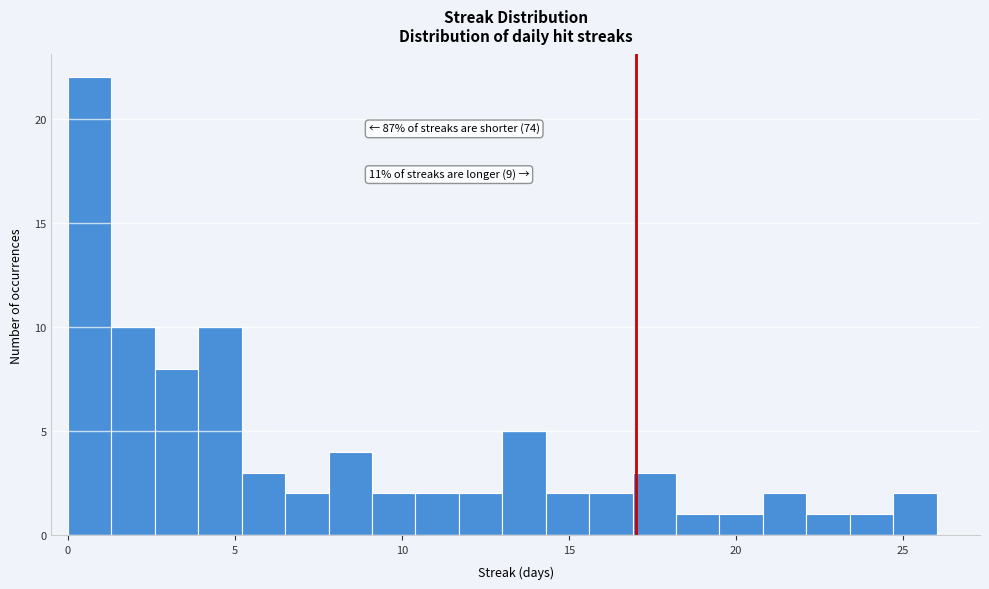

Around what value on the x-axis is the tallest bar? Give the approximate position of its centre, as read against the axis.

0.5